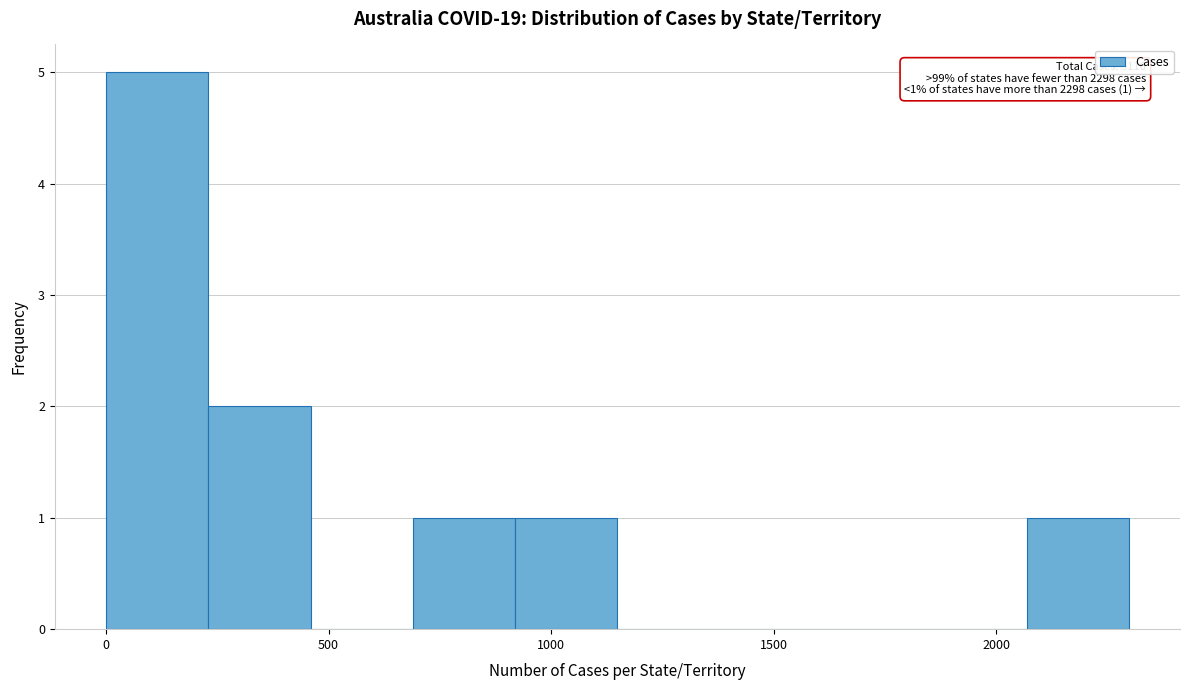

Which range on the x-axis has the tallest bar?

0 to 250